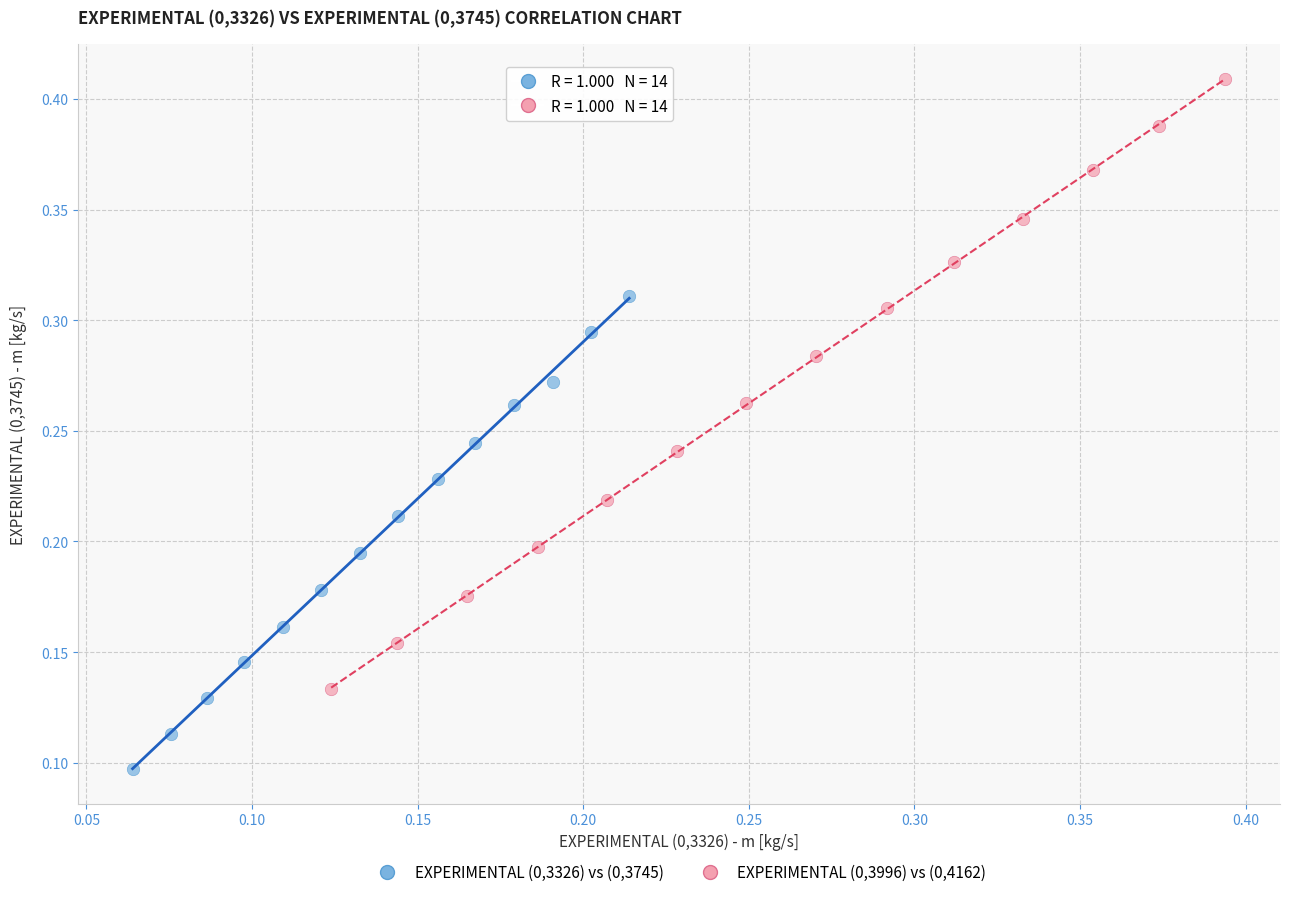

Which series has the largest Y range (max minus min)?

EXPERIMENTAL (0,3996) vs (0,4162)